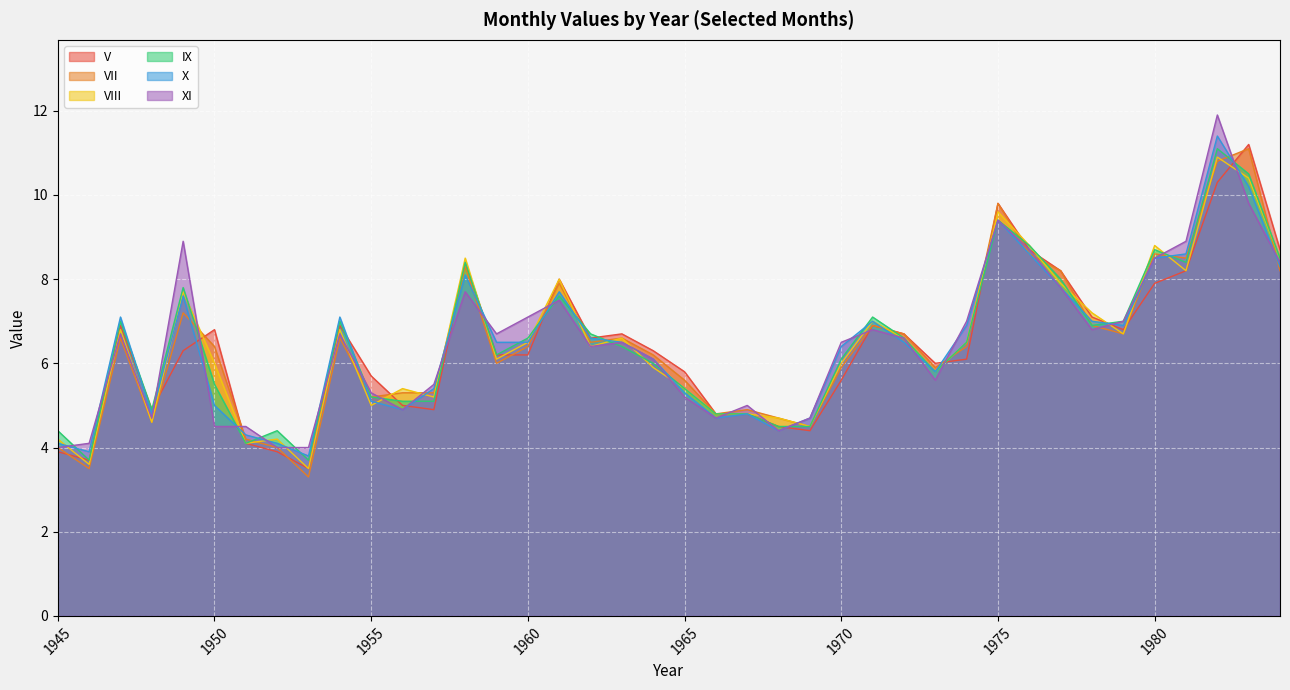

Which series changed the most between 1971 and 1979?

VIII